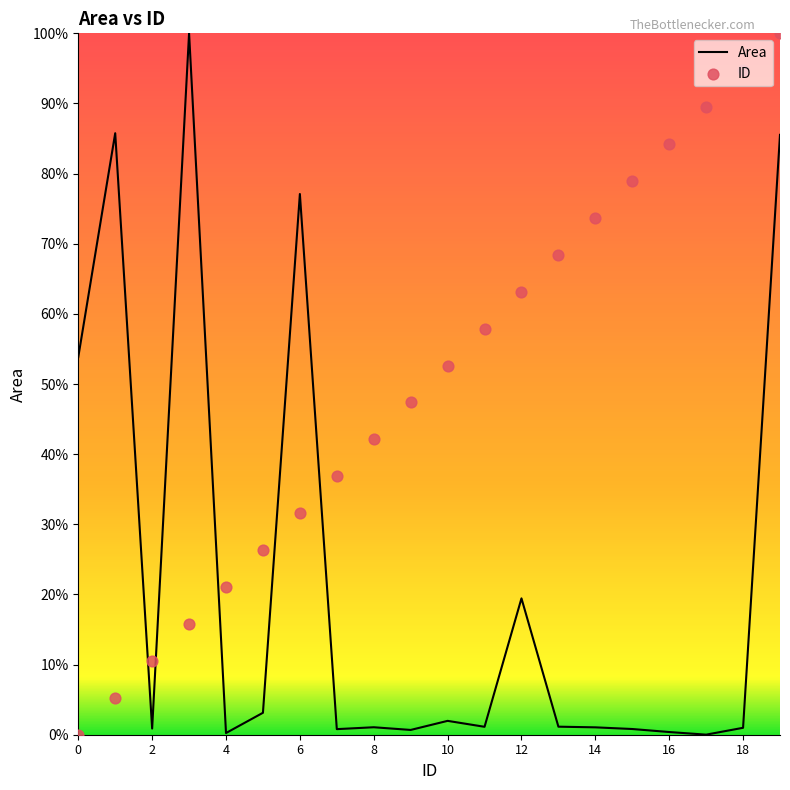

At which category is the sum across all series the highest?

19